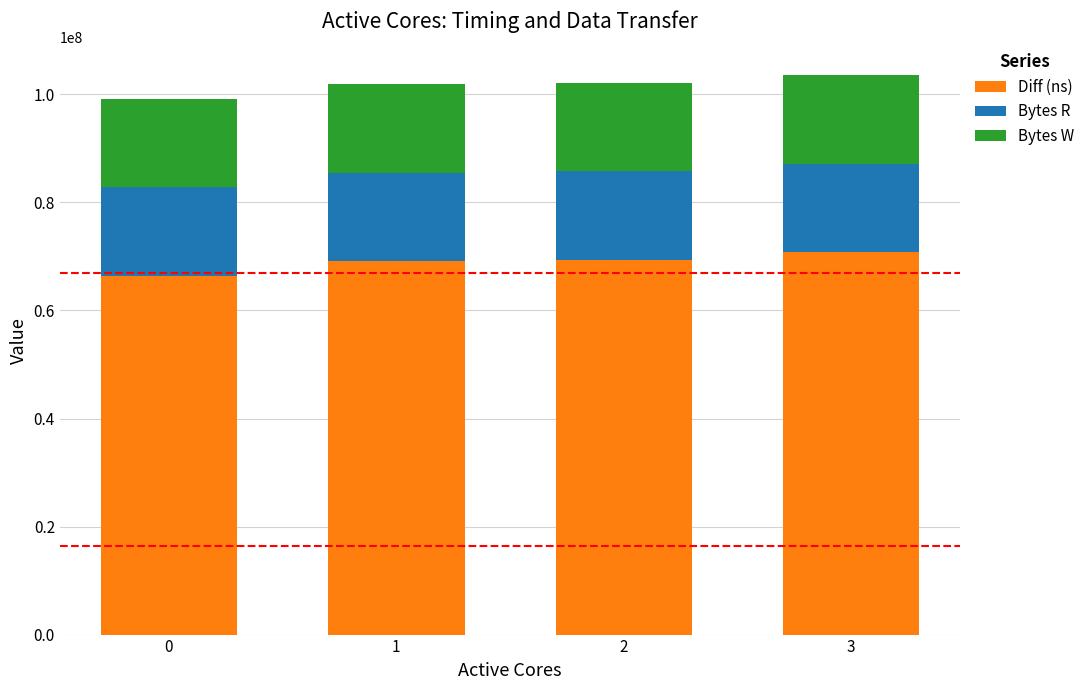

What is the sum of all Diff (ns) values?

275707538